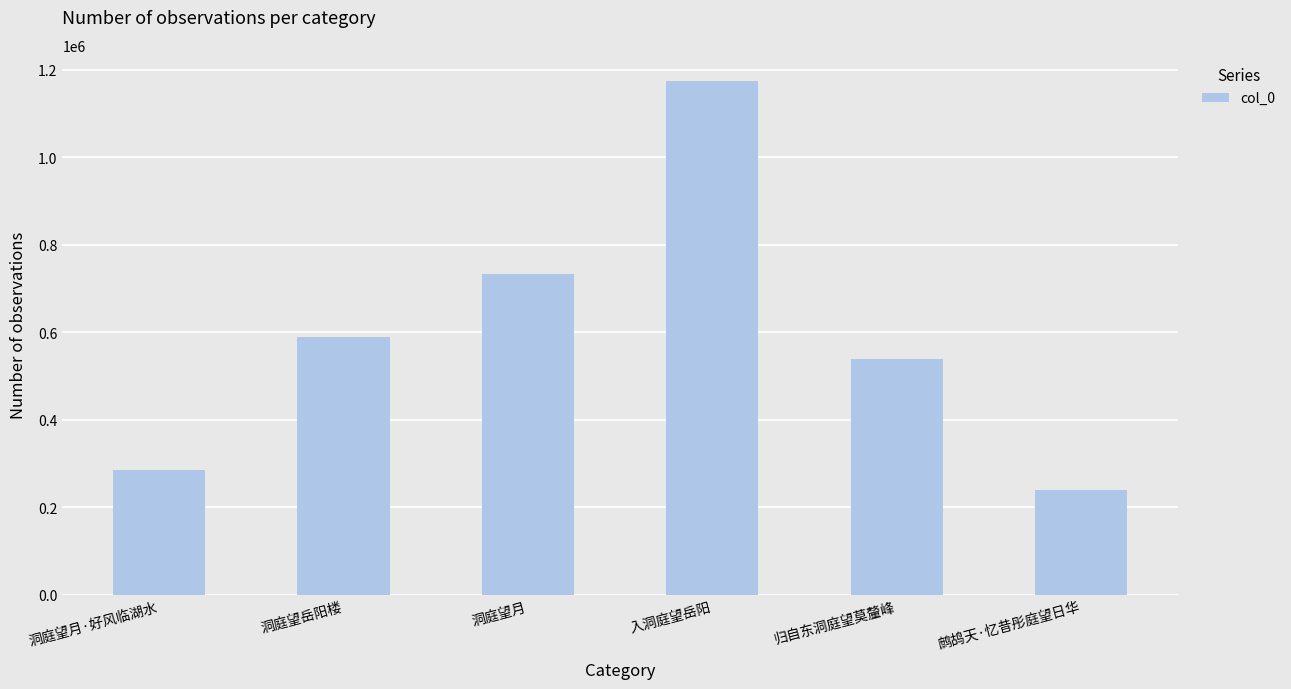

What is the sum of the values at 鹧鸪天·忆昔彤庭望日华 and 洞庭望月·好风临湖水?

523216